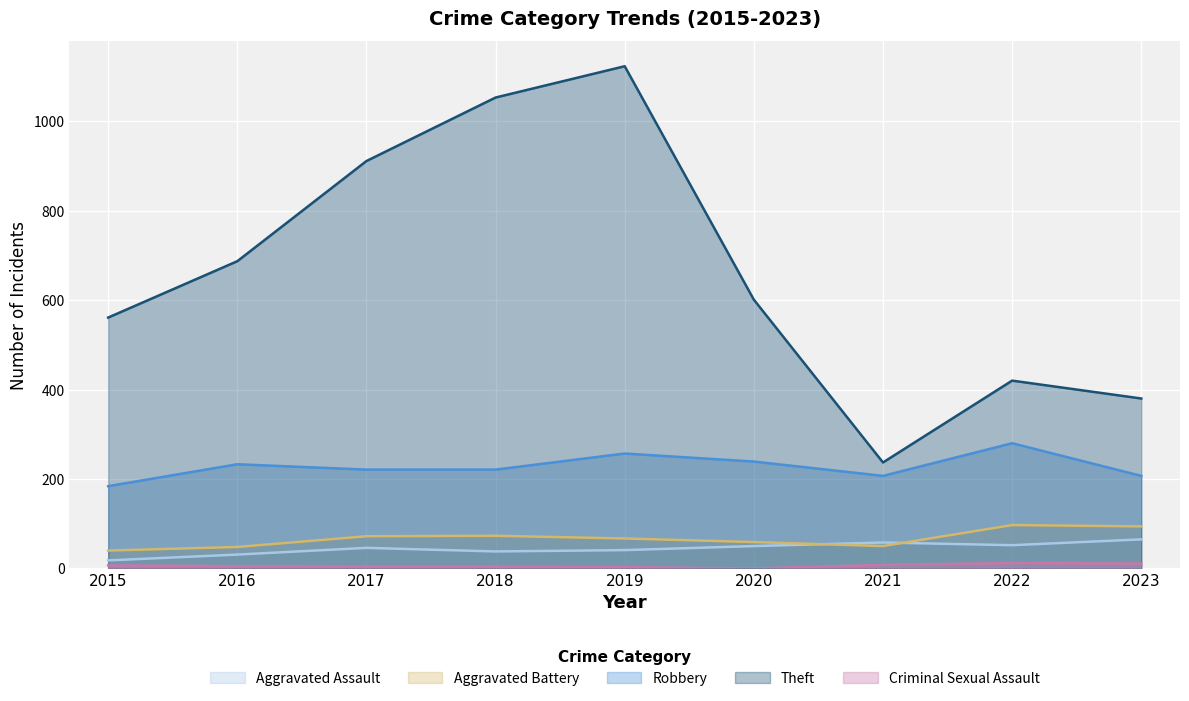

Which series changed the most between 2016 and 2019?

Theft